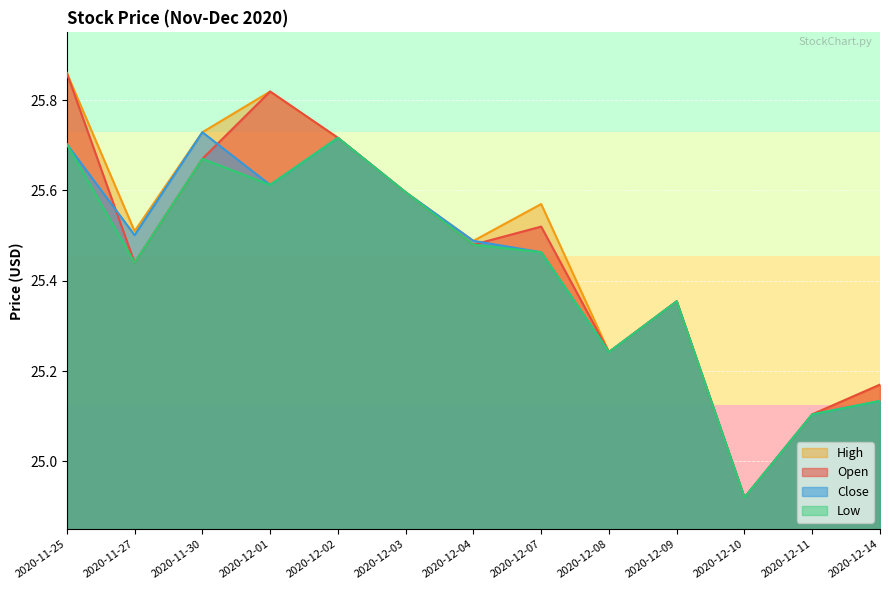

The High series shows 10.5 at 2020-12-02. True or false?

False